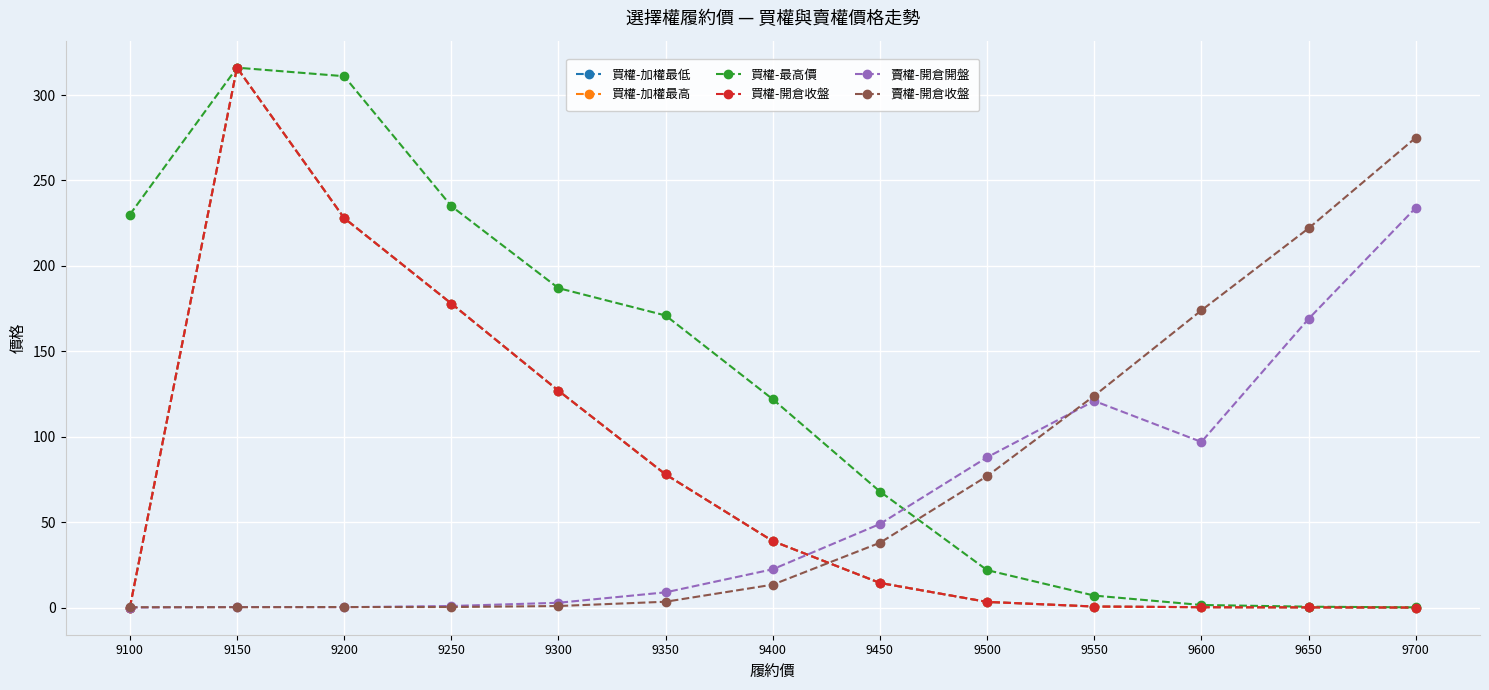

What is the value of the 買權-開倉收盤 point at the 8th from the left?

14.5